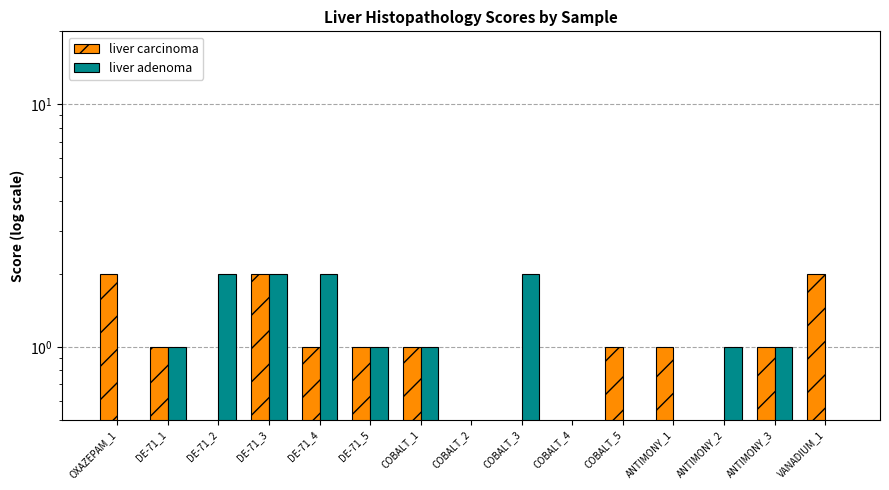

What are all the series names shown in the legend?

liver carcinoma, liver adenoma